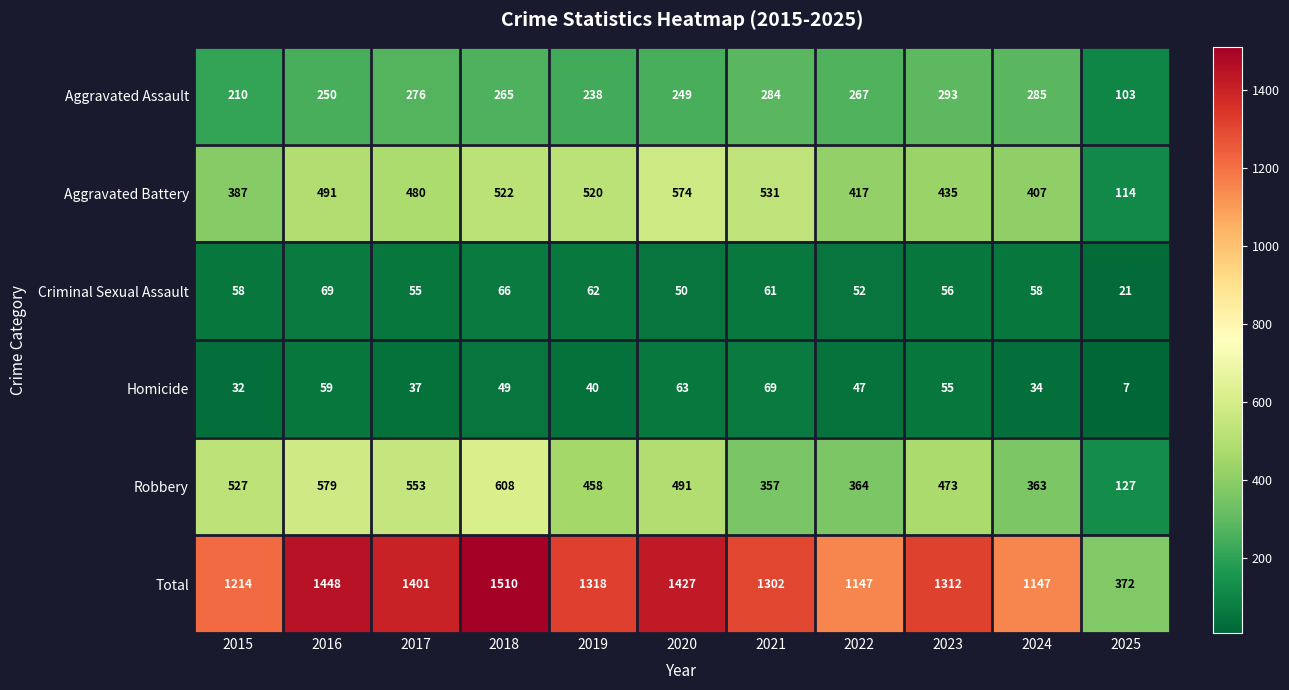

Which series has the largest range (max minus min)?

Total